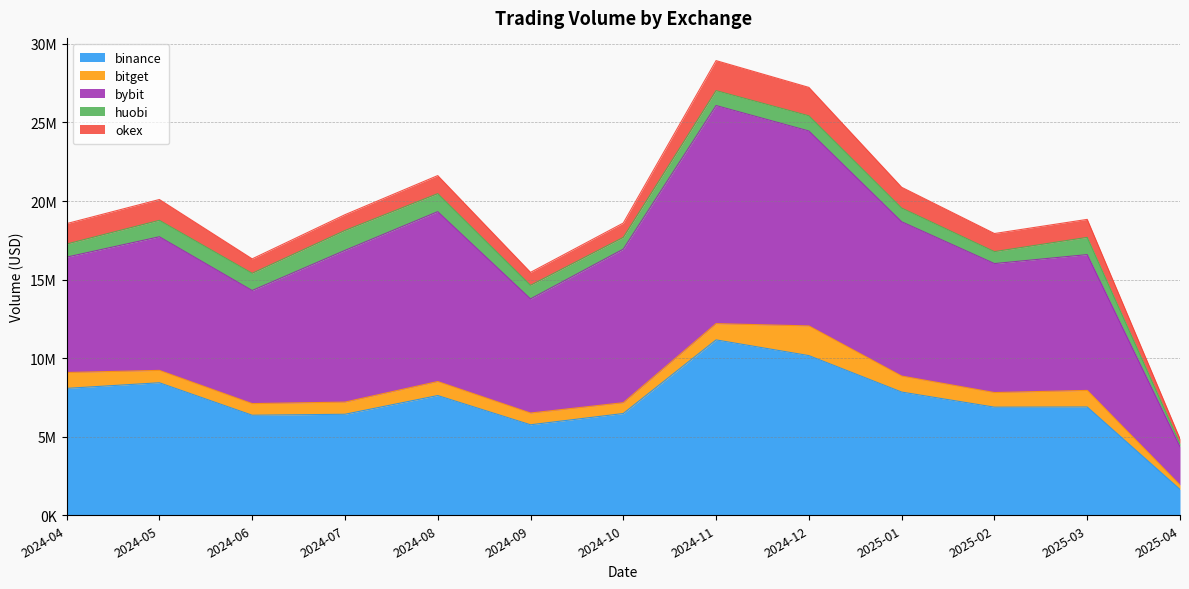

In bybit, how many points are lower than both neighbors (excluding endpoints)?

3